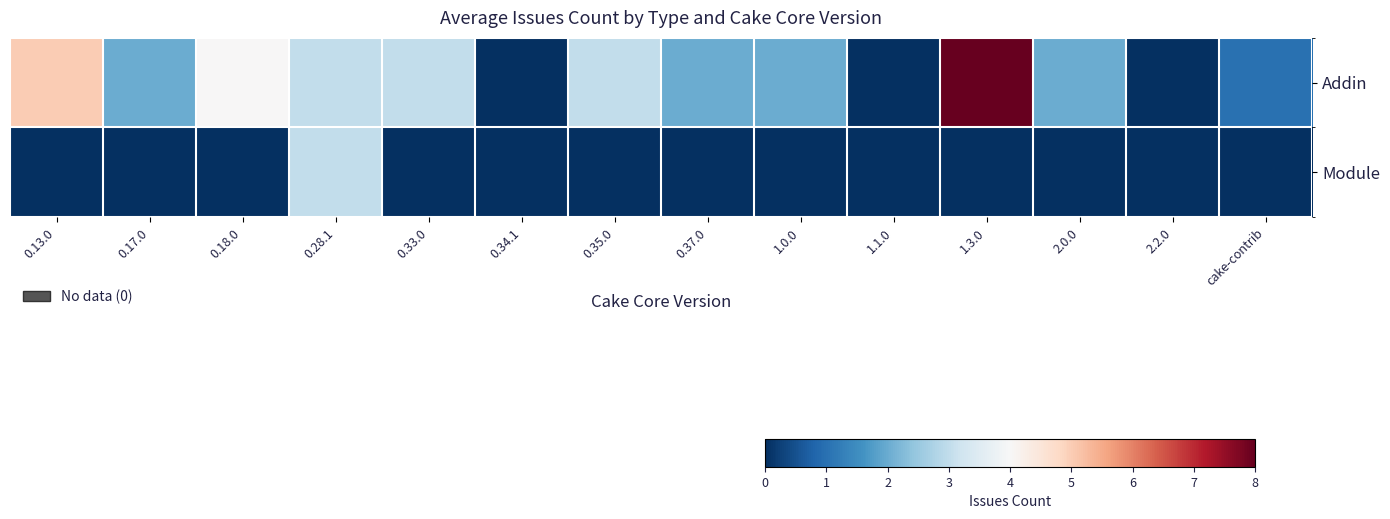

Reading right to left, extract all data points from this chart.

Addin: cake-contrib=1	2.2.0=0	2.0.0=2	1.3.0=8	1.1.0=0	1.0.0=2	0.37.0=2	0.35.0=3	0.34.1=0	0.33.0=3	0.28.1=3	0.18.0=4	0.17.0=2	0.13.0=5
Module: cake-contrib=0	2.2.0=0	2.0.0=0	1.3.0=0	1.1.0=0	1.0.0=0	0.37.0=0	0.35.0=0	0.34.1=0	0.33.0=0	0.28.1=3	0.18.0=0	0.17.0=0	0.13.0=0